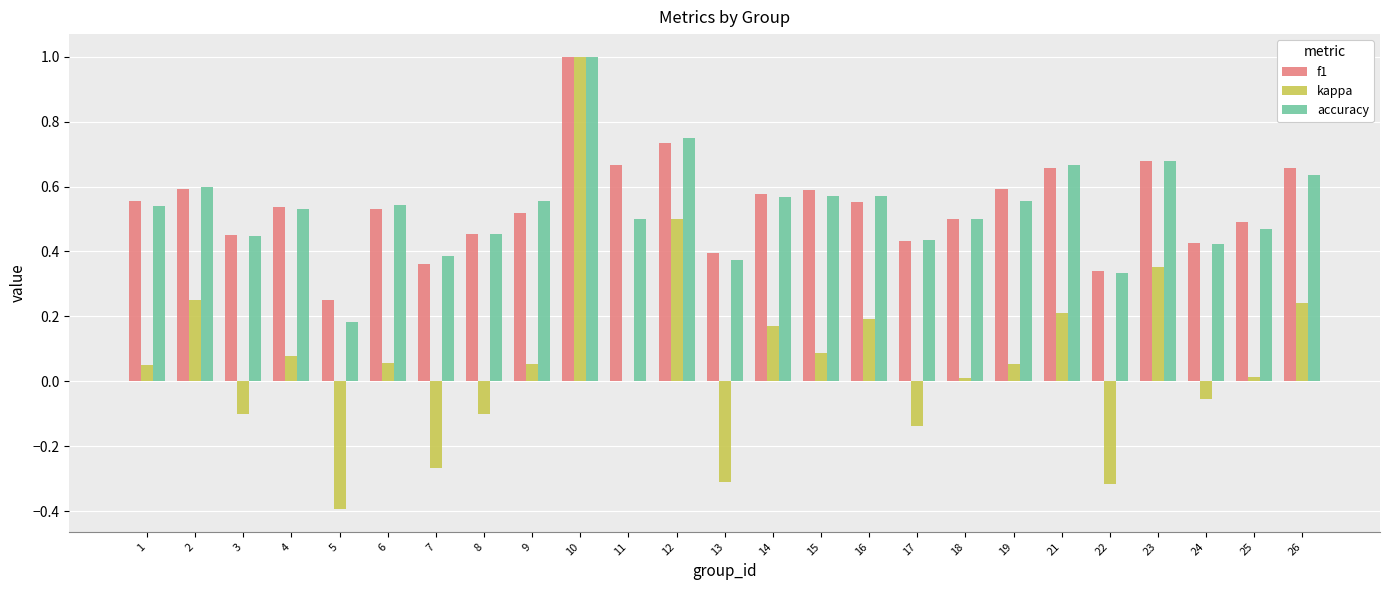

What is the sum of all f1 values?

13.5